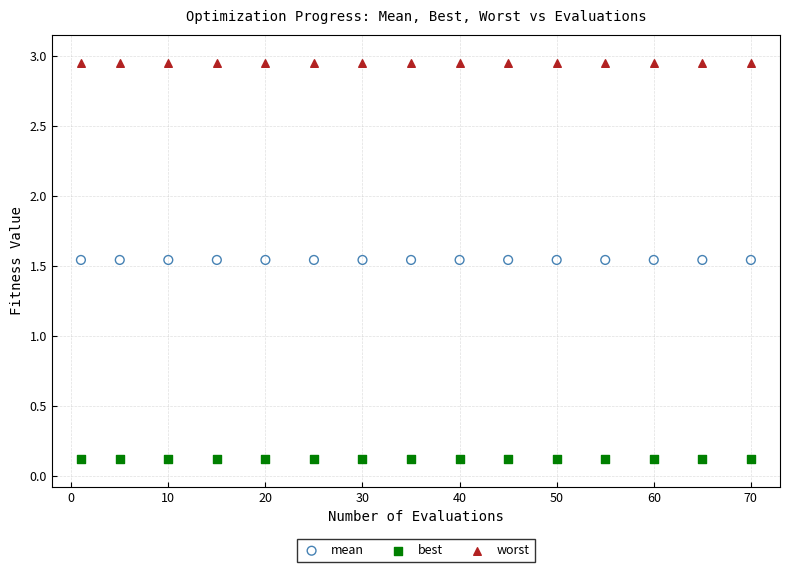

Which series contains the highest Y value?

worst